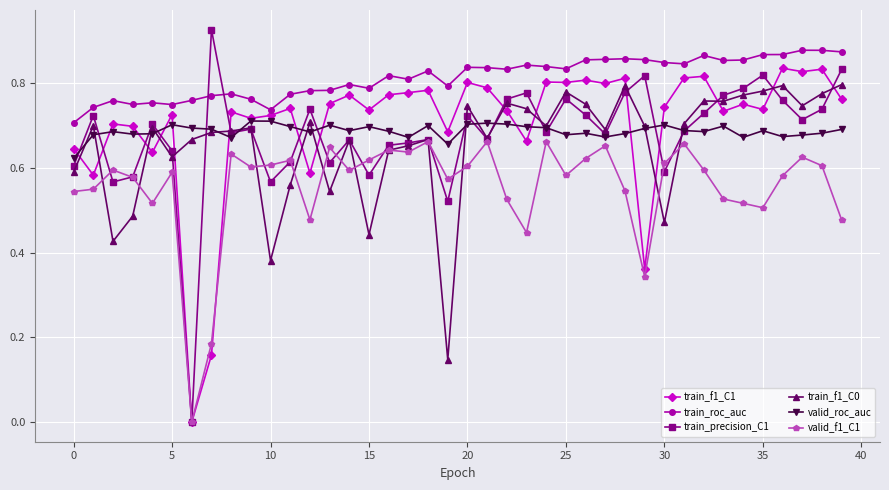

What are all the series names shown in the legend?

train_f1_C1, train_roc_auc, train_precision_C1, train_f1_C0, valid_roc_auc, valid_f1_C1